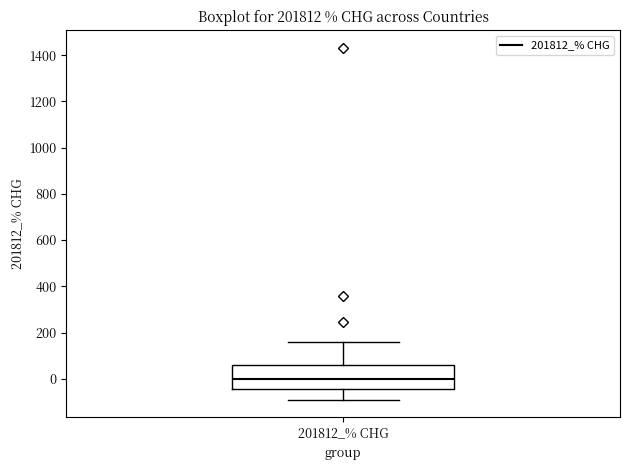

Read this box plot against the y-axis: the position of the median line, the range covered by the box, and the ends of both whiskers. The values are not printed on the chart, so give them approximately, as read against the axis.

median 0, box -40 to 60, whiskers -80 to 160